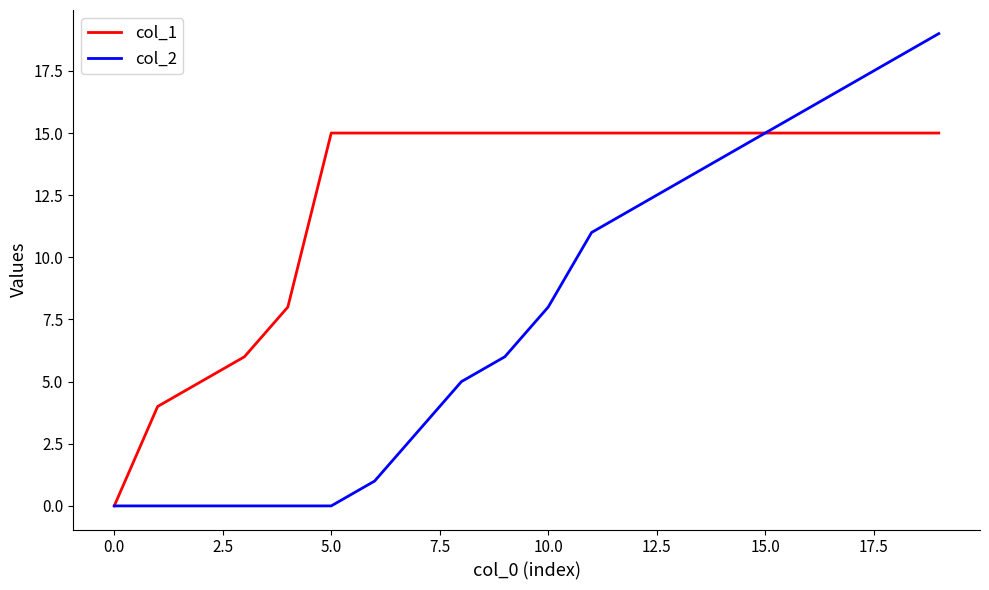

What is the maximum value shown in the chart?

19